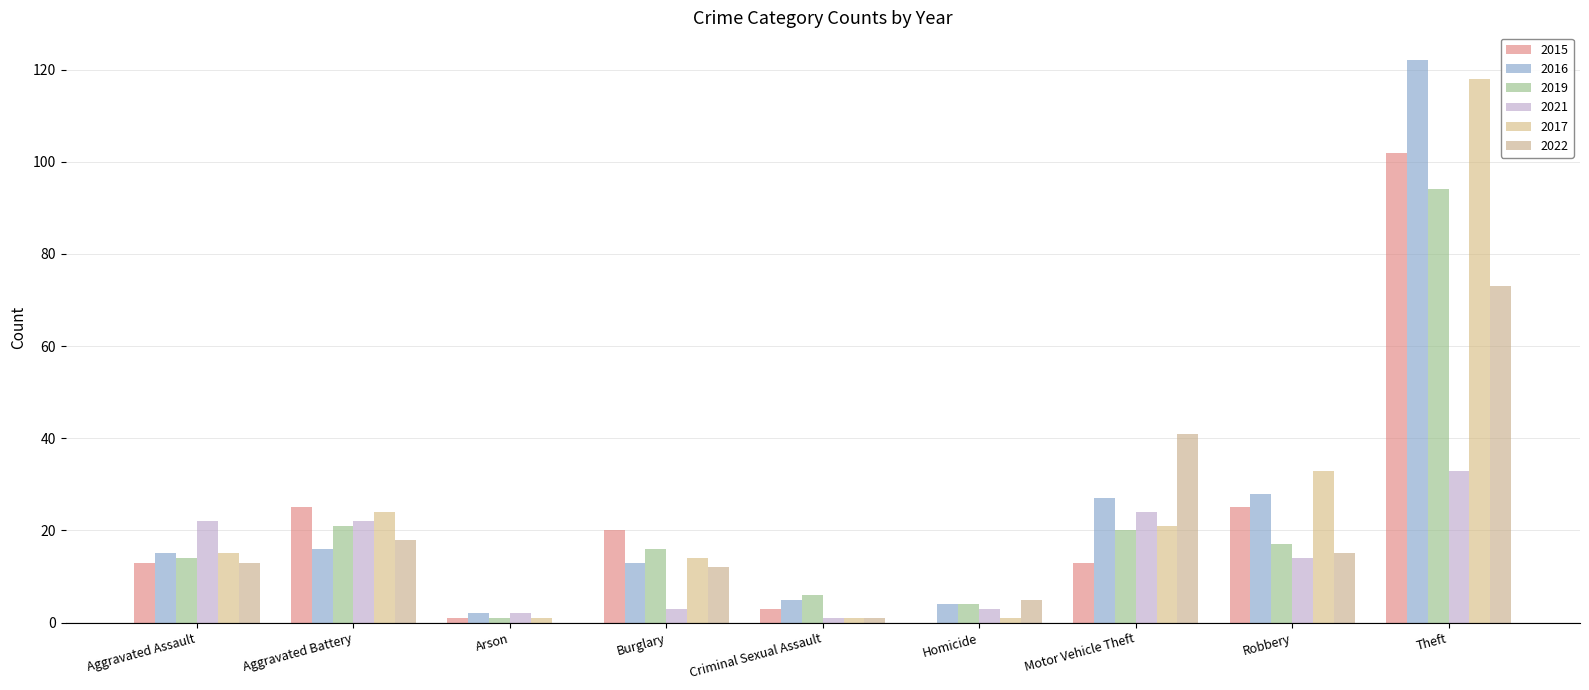

The 2021 series shows 3 at Arson. True or false?

False